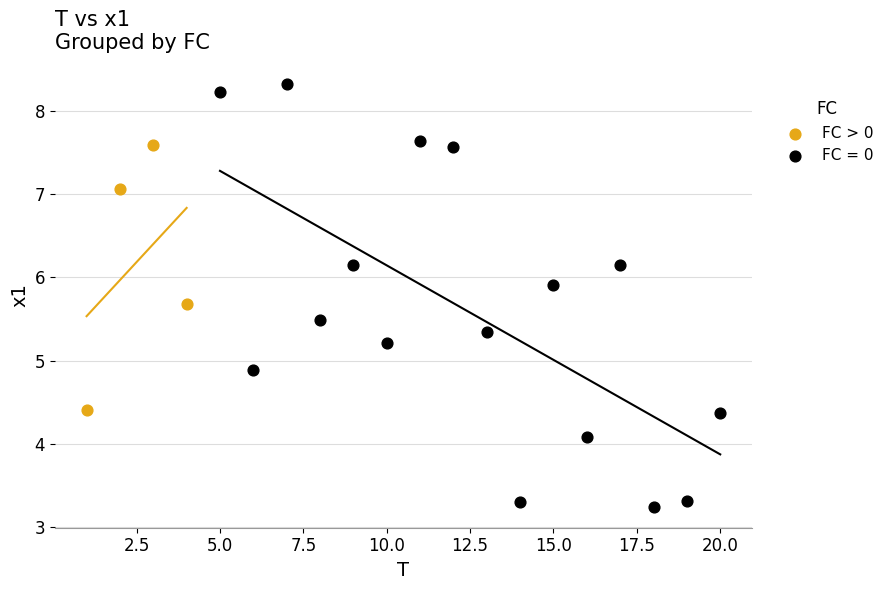

Which series has the largest Y range (max minus min)?

FC = 0